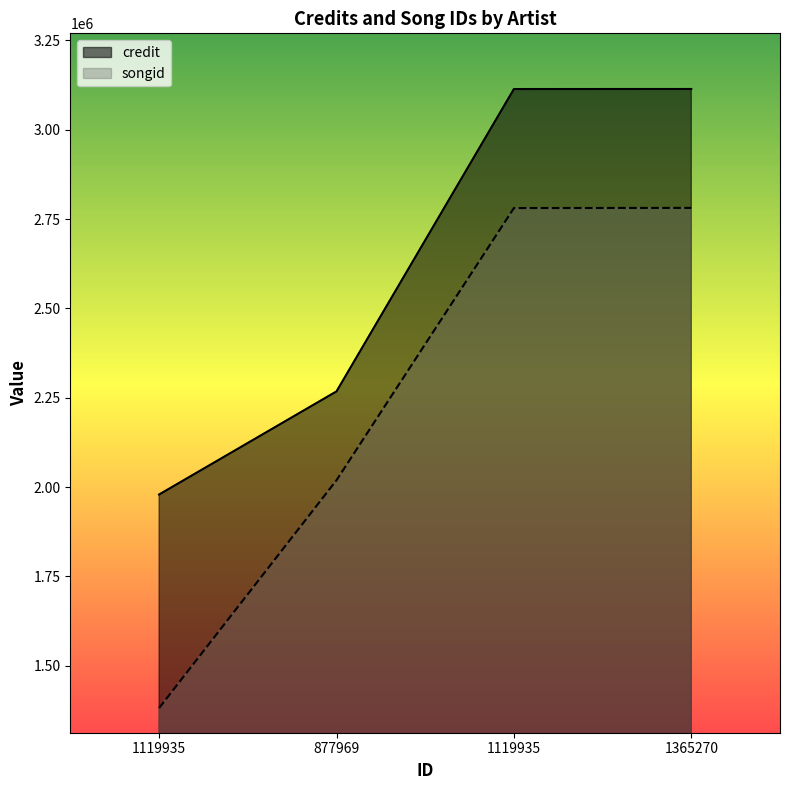

List the series in order of their overall mean, highest first.

credit, songid